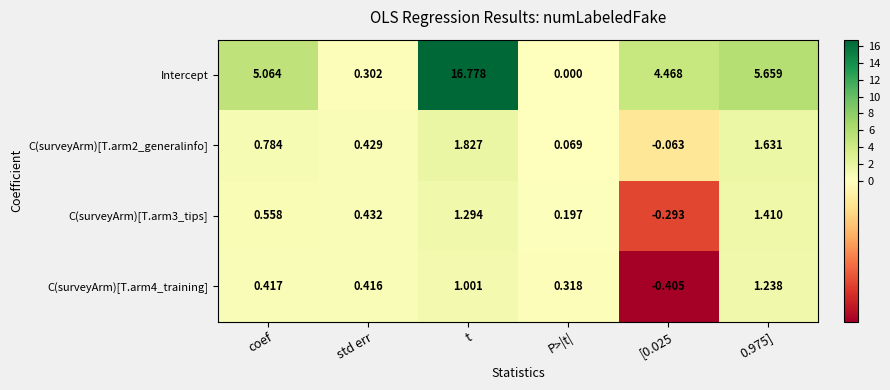

Which category has the highest value in the C(surveyArm)[T.arm2_generalinfo] series?

t